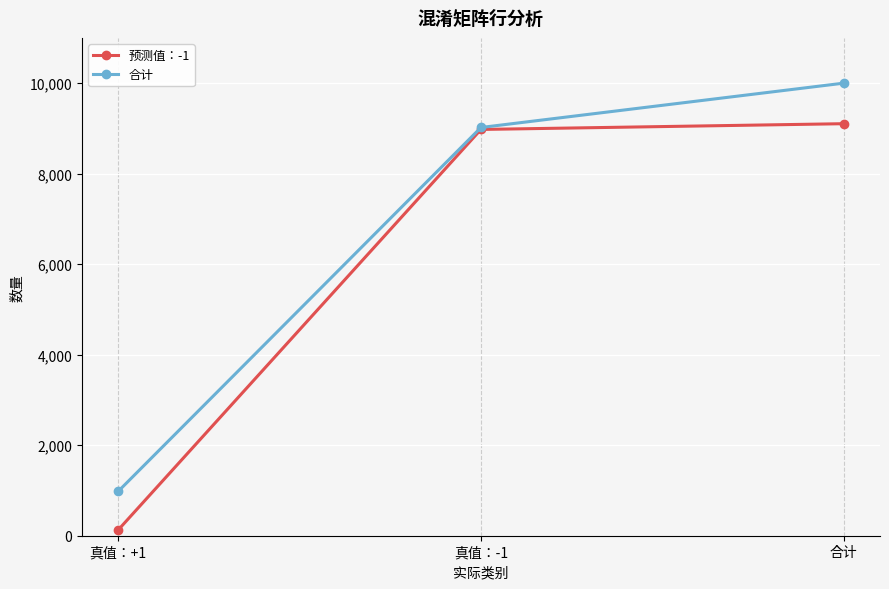

What is the label of the 3rd point from the left?

合计